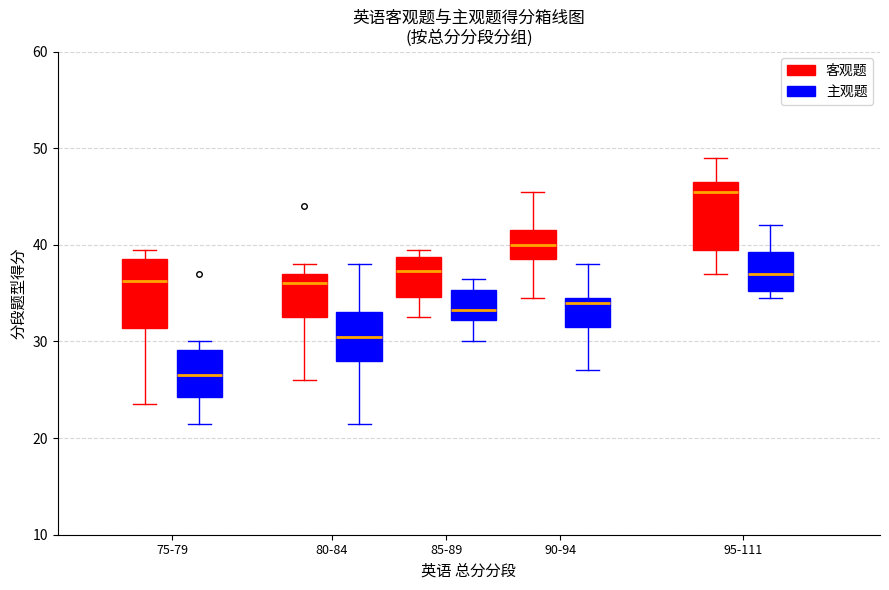

Reading left to right, read every box against the y-axis: the position of its median line, the range the box covers, and the ends of its whiskers. The values are not printed on the chart, so give them approximately, as read against the axis.

75-79 (客观题): median 36, box 31 to 39, whiskers 24 to 40
75-79 (主观题): median 27, box 24 to 29, whiskers 22 to 30
80-84 (客观题): median 36, box 33 to 37, whiskers 26 to 38
80-84 (主观题): median 31, box 28 to 33, whiskers 22 to 38
85-89 (客观题): median 37, box 35 to 39, whiskers 33 to 40
85-89 (主观题): median 33, box 32 to 35, whiskers 30 to 37
90-94 (客观题): median 40, box 39 to 42, whiskers 35 to 46
90-94 (主观题): median 34, box 32 to 35, whiskers 27 to 38
95-111 (客观题): median 46, box 40 to 47, whiskers 37 to 49
95-111 (主观题): median 37, box 35 to 39, whiskers 35 (just below the box's lower edge) to 42